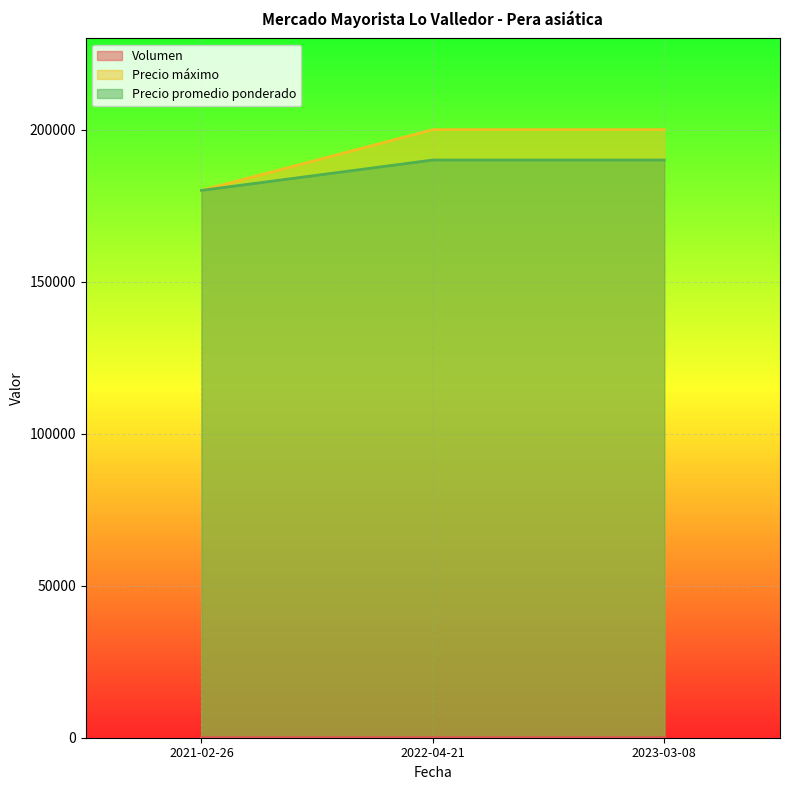

What are all the series names shown in the legend?

Volumen, Precio máximo, Precio promedio ponderado